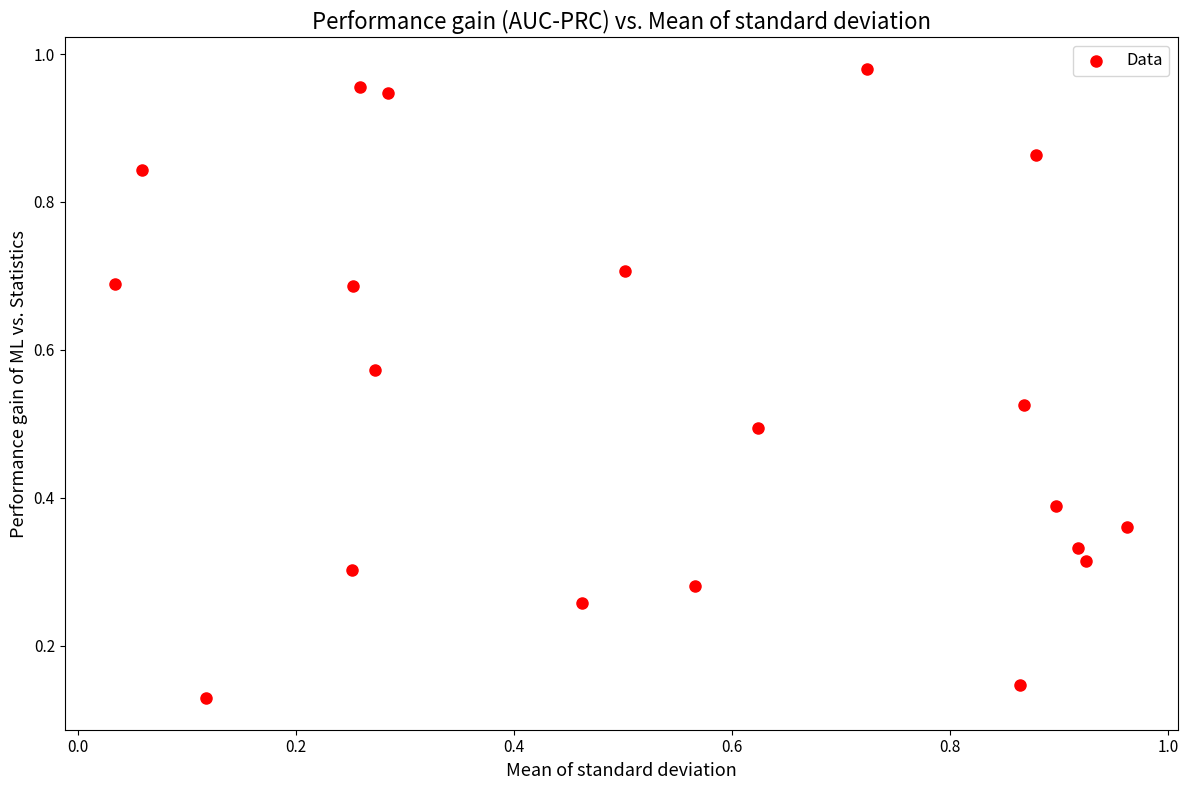

How many data points are displayed?

20